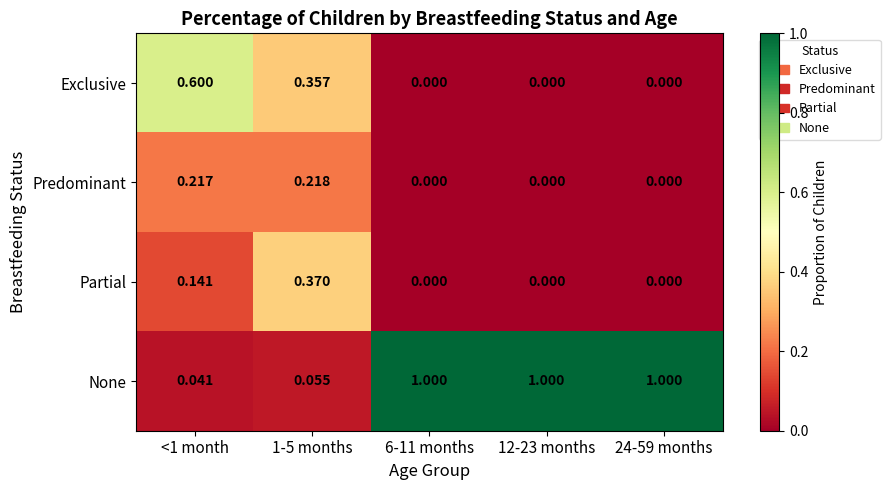

Which series has the largest total across all categories?

None